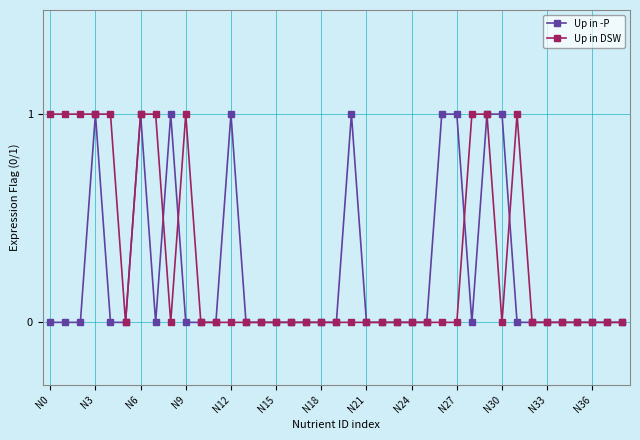

Count the number of data series in this chart.

2